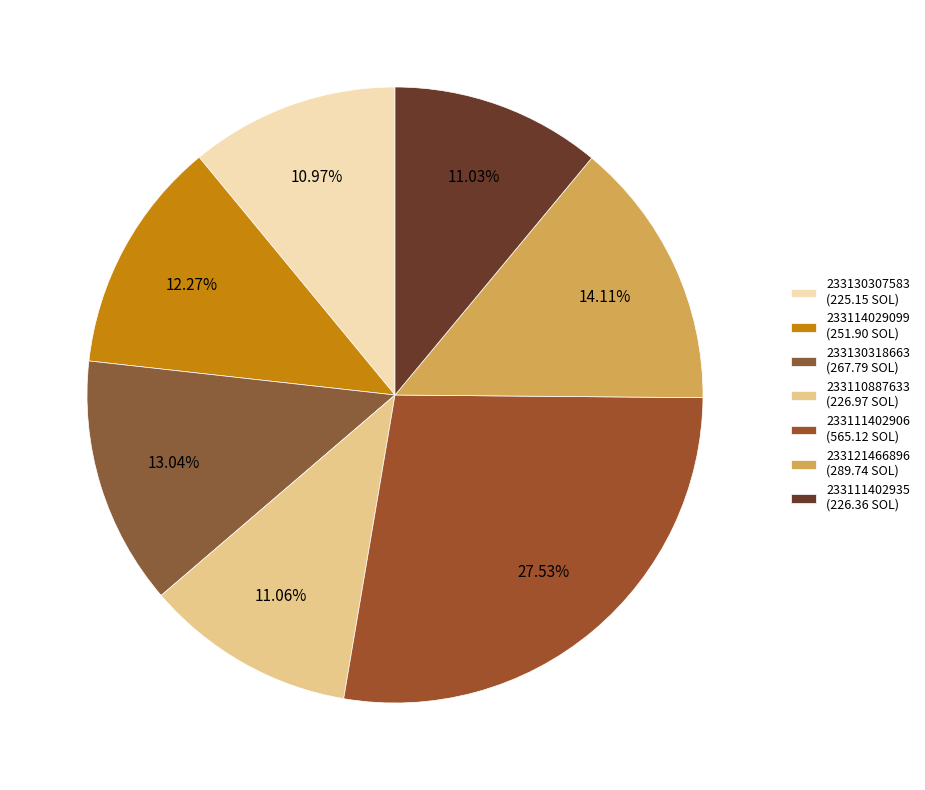

Which slice is the largest?

233111402906